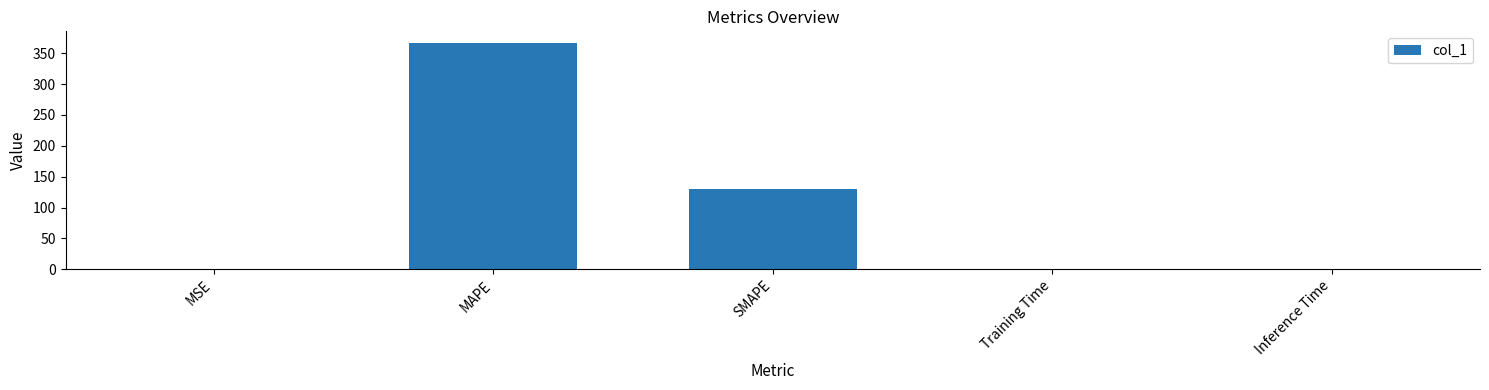

Approximately how many times larger is the value at SMAPE compared to MAPE?

0.4